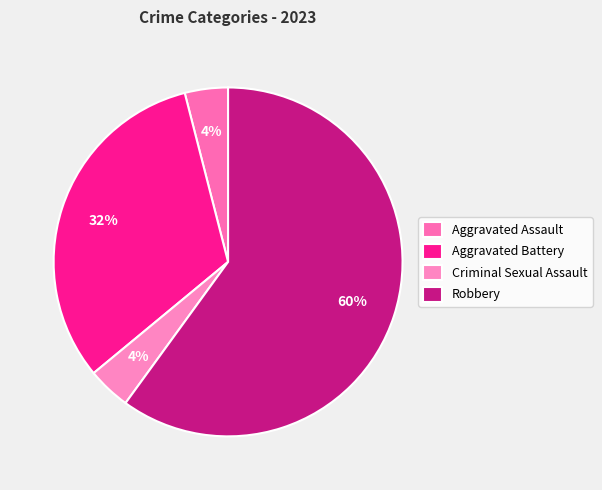

What portion of the pie excludes Aggravated Battery?

68.0%